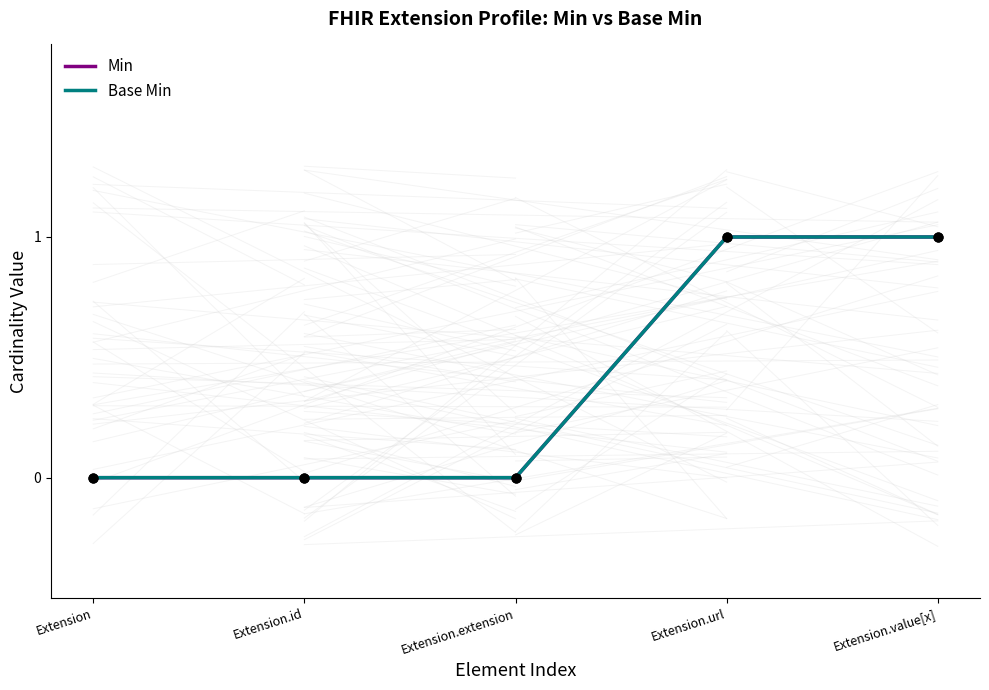

Does the chart have visible grid lines?

No